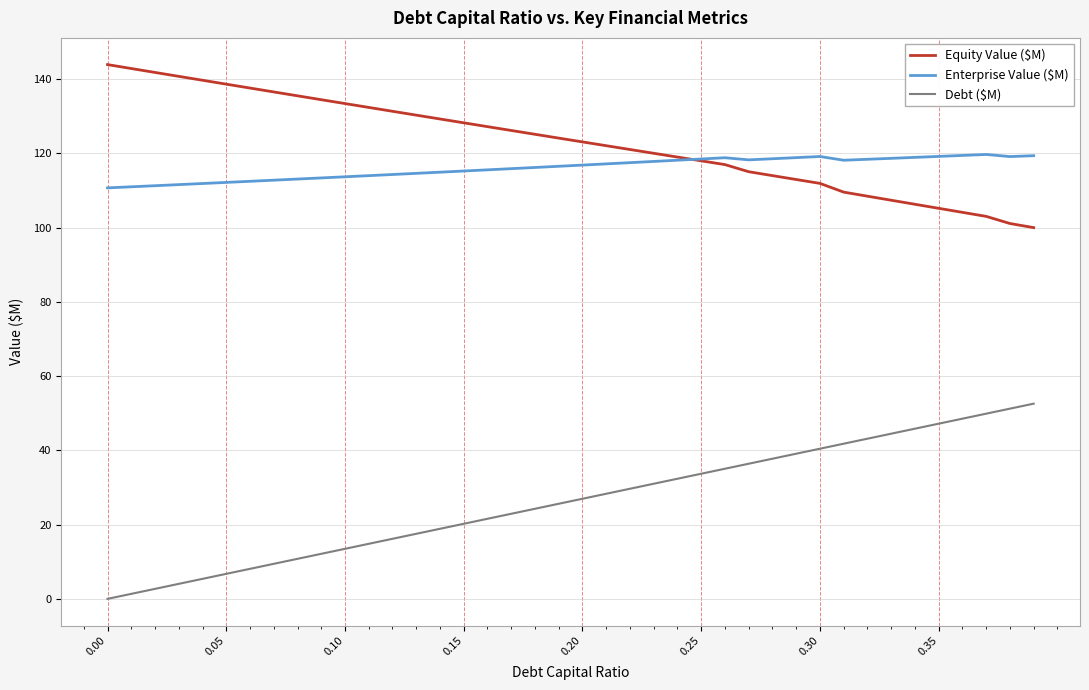

What are all the series names shown in the legend?

Equity Value ($M), Enterprise Value ($M), Debt ($M)